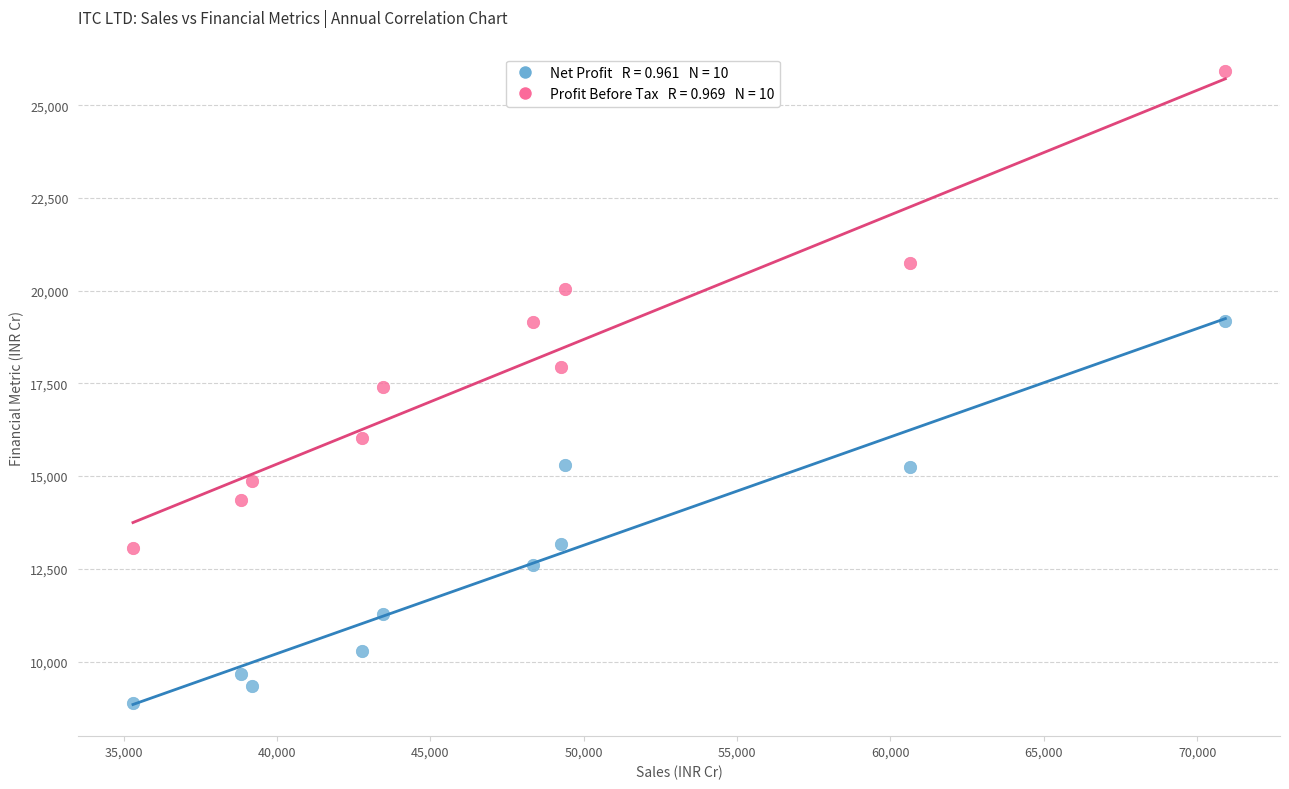

Across all data points, what is the range of X values (max minus min)?

35612.6